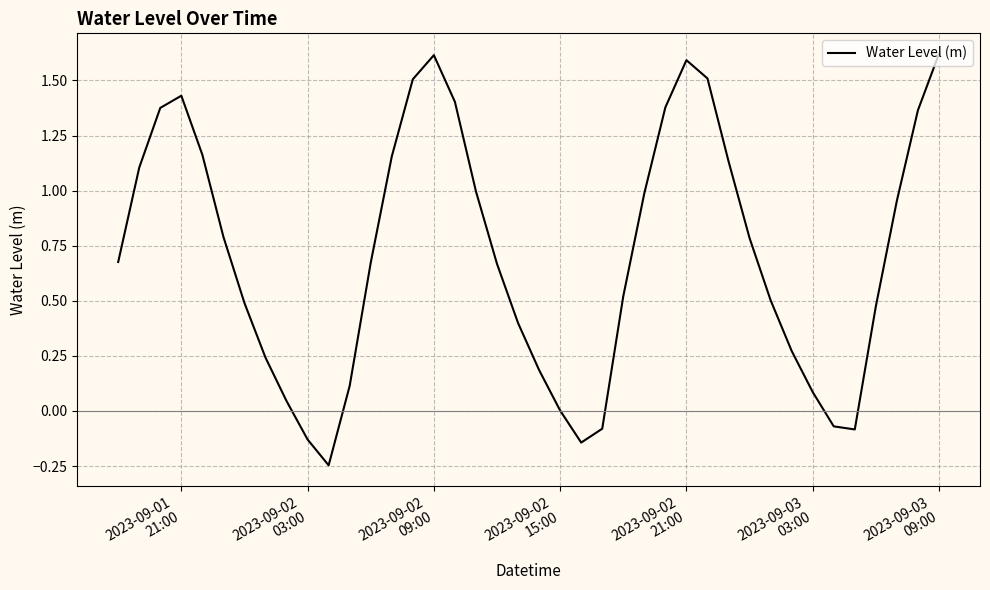

Is this an area chart (filled region under the line)?

No